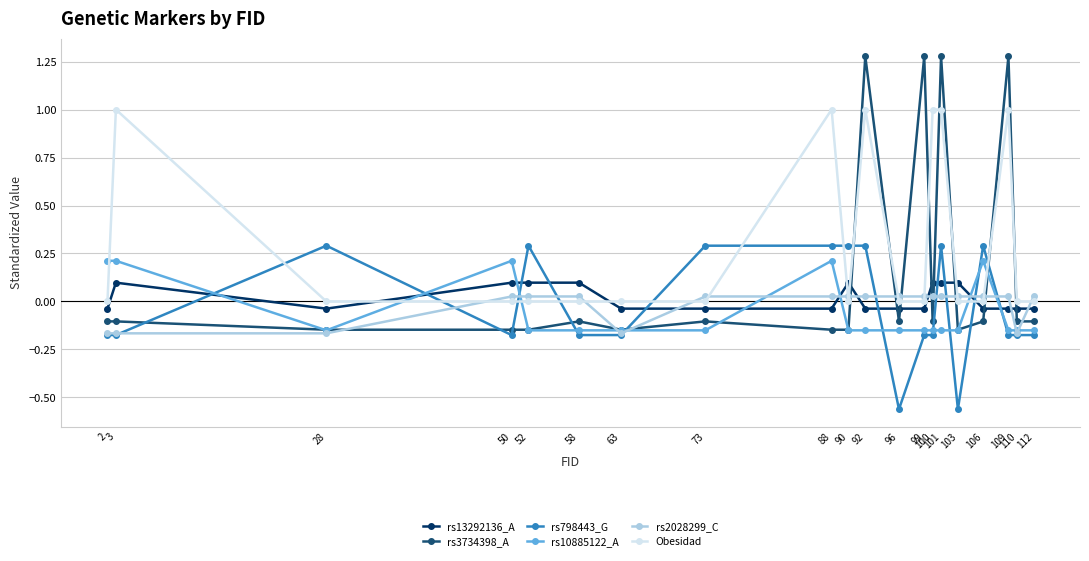

What is the difference between the highest and lowest values at 88?

1.1